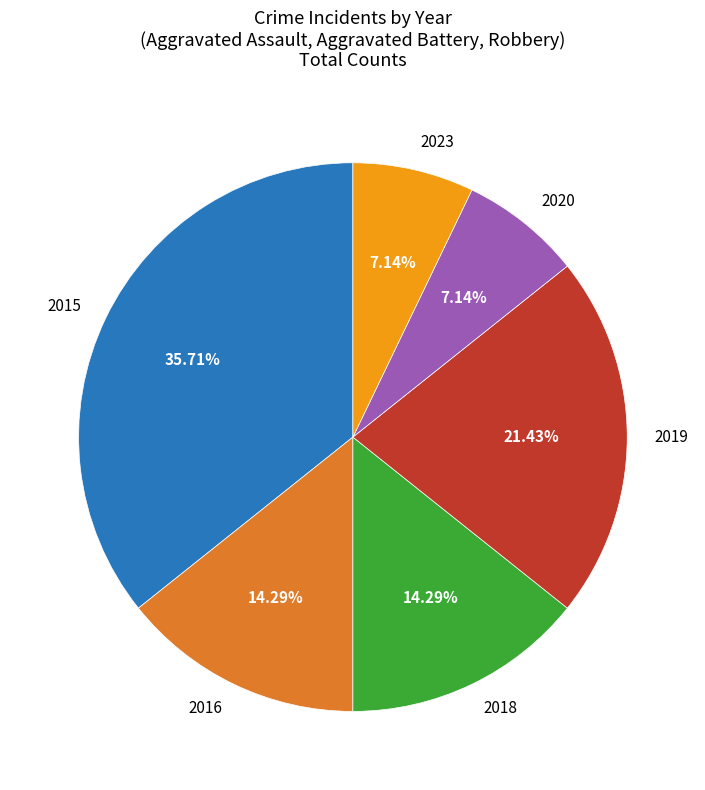

What is the largest slice in the pie chart?

2015